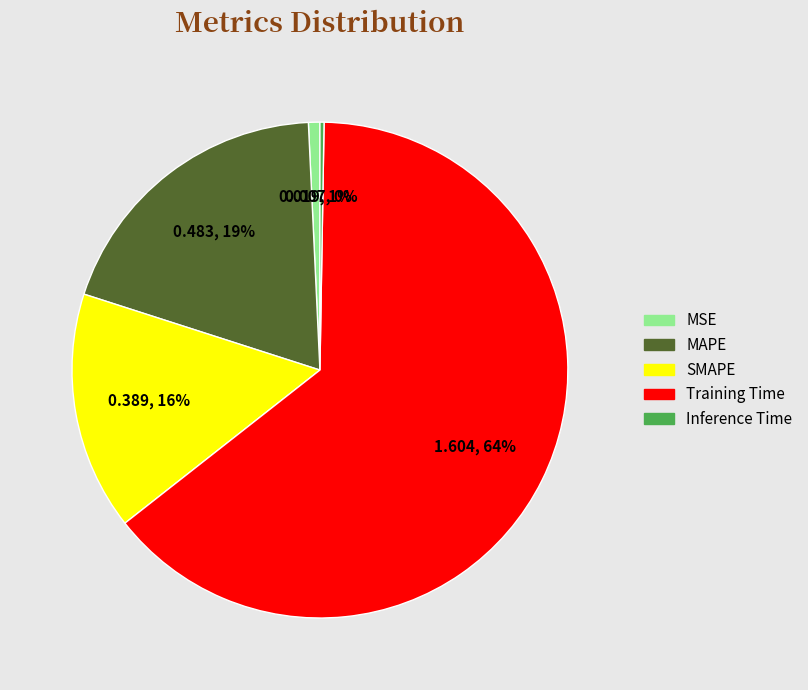

Is it true that MAPE is 19% of the pie?

True